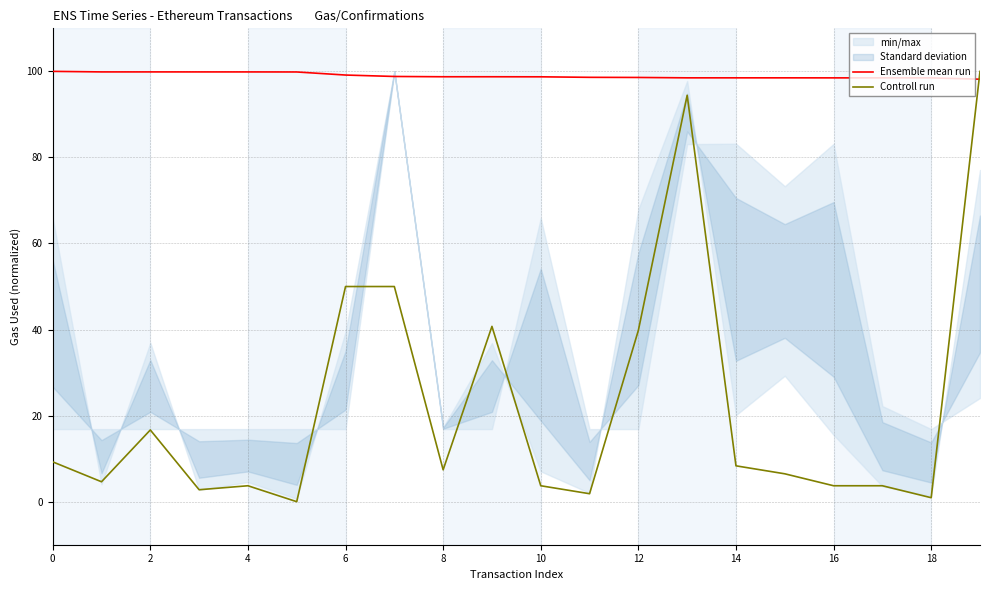

Is it true that Controll run equals 2.4 at 17?

False